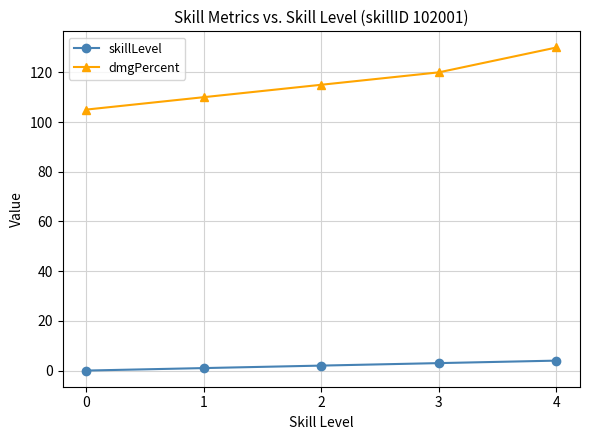

Rank the series by their average value, from lowest to highest.

skillLevel, dmgPercent